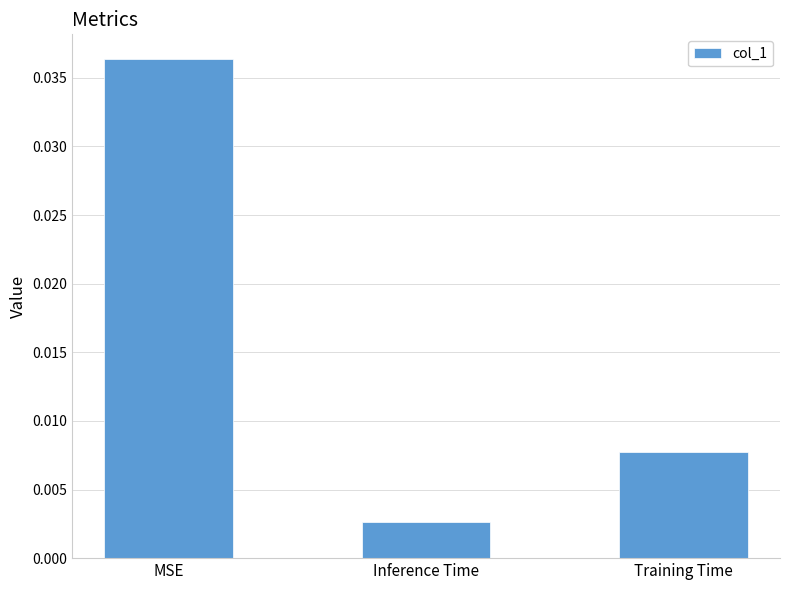

How many bars are there in total?

3